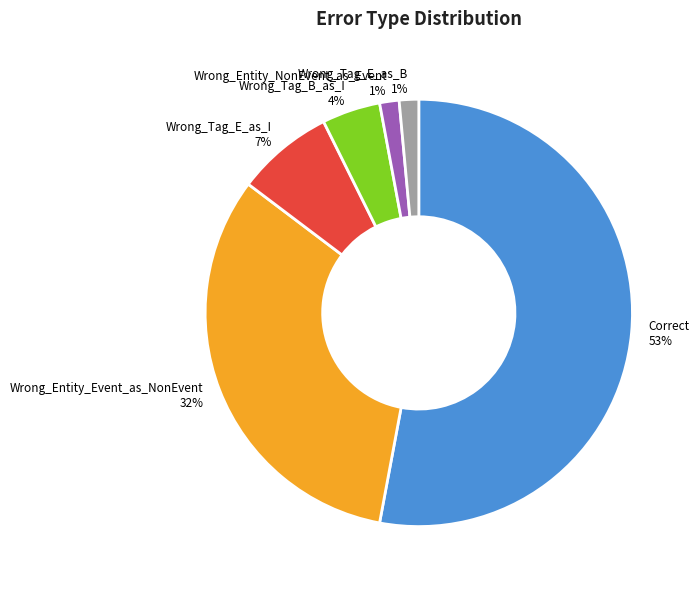

Do Wrong_Entity_Event_as_NonEvent and Wrong_Tag_E_as_I together represent more than half of the pie?

No